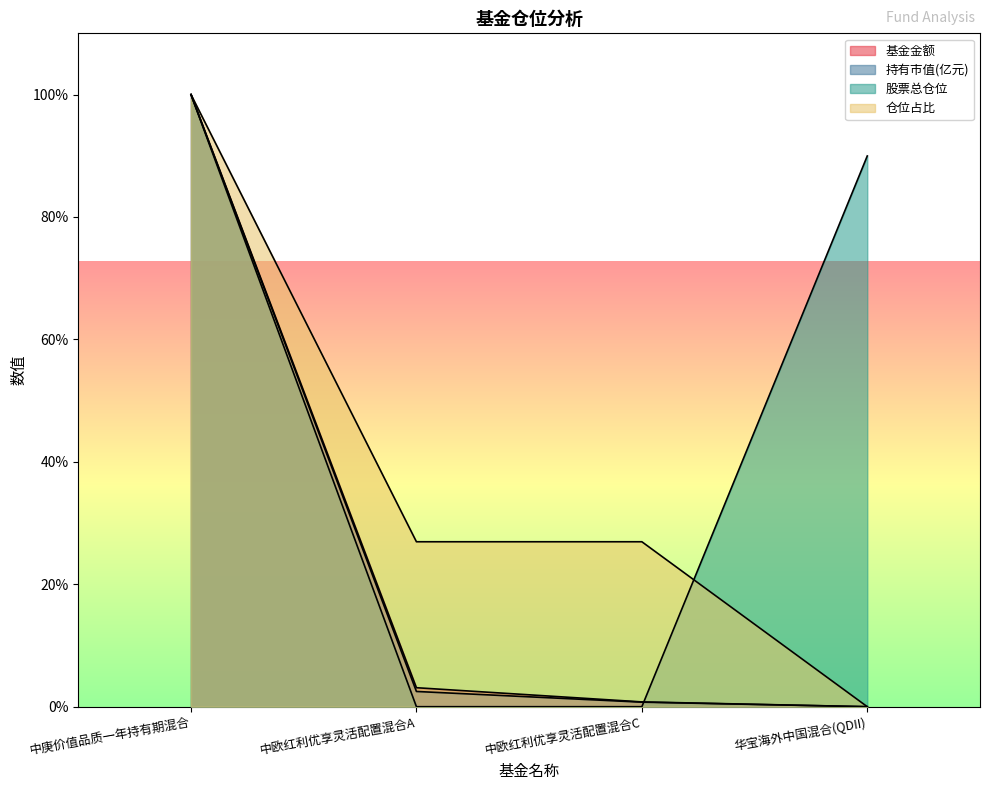

Reading right to left, transcribe all the data shown in this chart.

基金金额: 华宝海外中国混合(QDII)=0.0	中欧红利优享灵活配置混合C=0.8	中欧红利优享灵活配置混合A=3.1	中庚价值品质一年持有期混合=100.0
持有市值(亿元): 华宝海外中国混合(QDII)=0.0	中欧红利优享灵活配置混合C=0.7	中欧红利优享灵活配置混合A=2.5	中庚价值品质一年持有期混合=100.0
股票总仓位: 华宝海外中国混合(QDII)=90.0	中欧红利优享灵活配置混合C=0.0	中欧红利优享灵活配置混合A=0.0	中庚价值品质一年持有期混合=100.0
仓位占比: 华宝海外中国混合(QDII)=0.0	中欧红利优享灵活配置混合C=26.9	中欧红利优享灵活配置混合A=26.9	中庚价值品质一年持有期混合=100.0